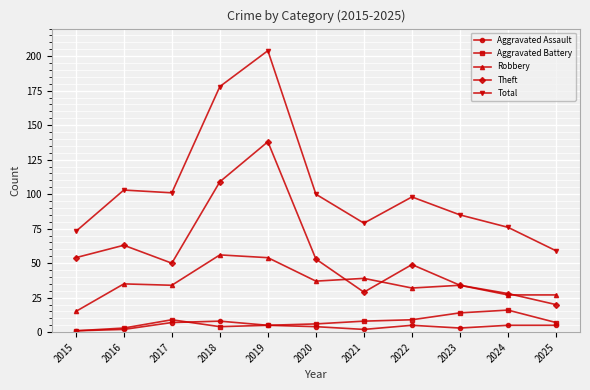

Reading right to left, list all the values displayed in this chart.

Aggravated Assault: 5	5	3	5	2	4	5	8	7	2	1
Aggravated Battery: 7	16	14	9	8	6	5	4	9	3	1
Robbery: 27	27	34	32	39	37	54	56	34	35	15
Theft: 20	28	34	49	29	53	138	109	50	63	54
Total: 59	76	85	98	79	100	204	178	101	103	73